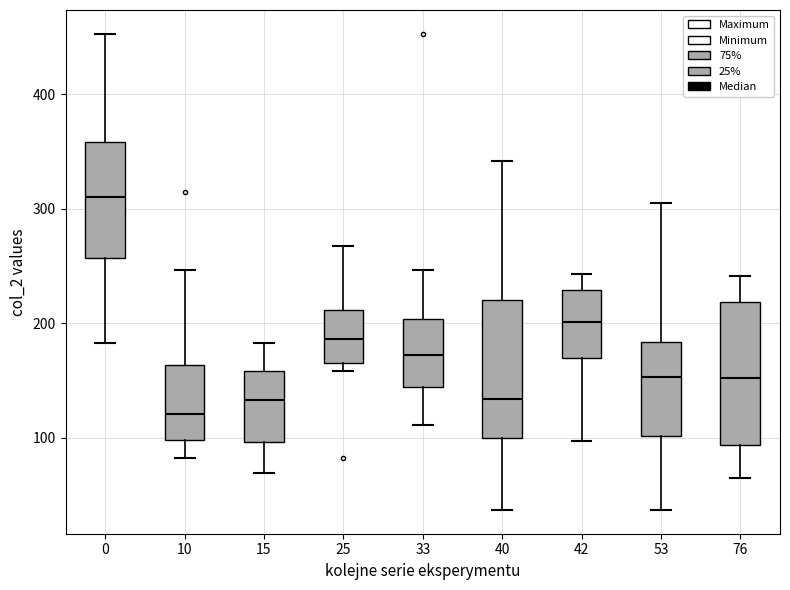

Where does the upper whisker of the box at x = 25 end on the y-axis? The values are not printed on the chart, so give them approximately, as read against the axis.

270